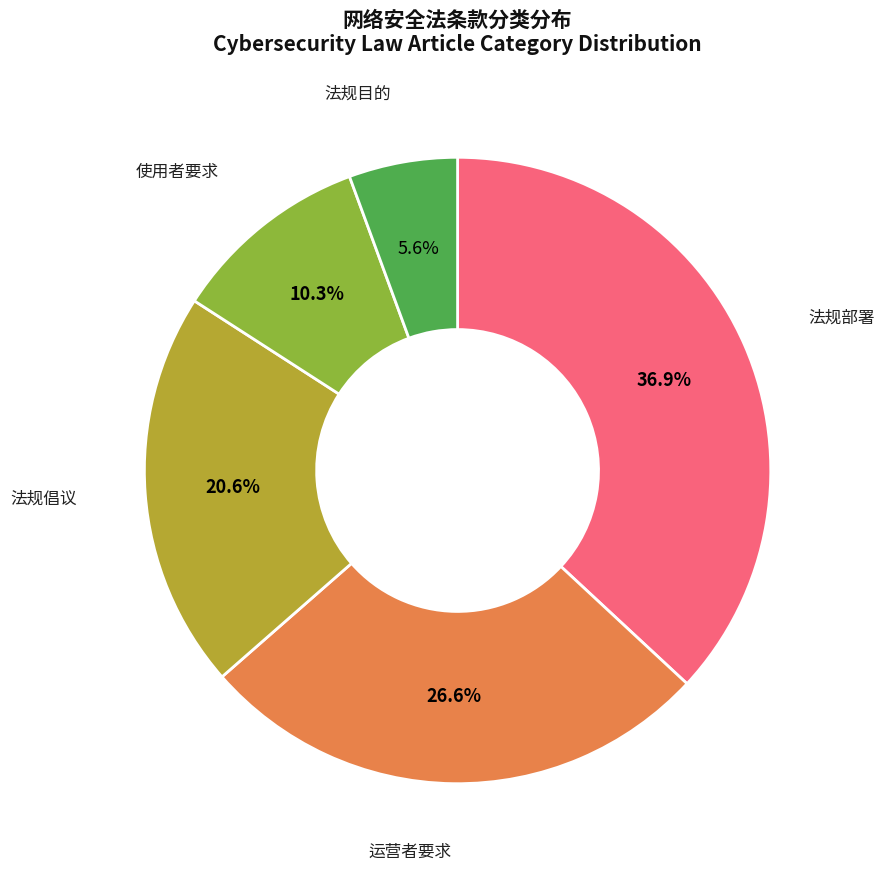

How many segments does this pie chart have?

5